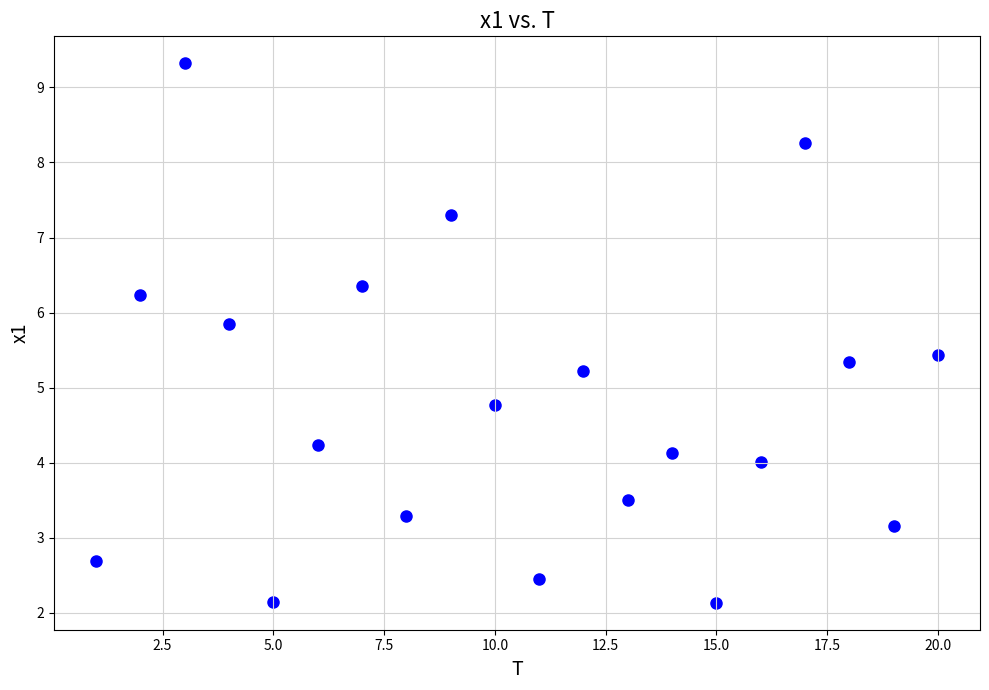

What is the range of Y values (max minus min)?

7.2